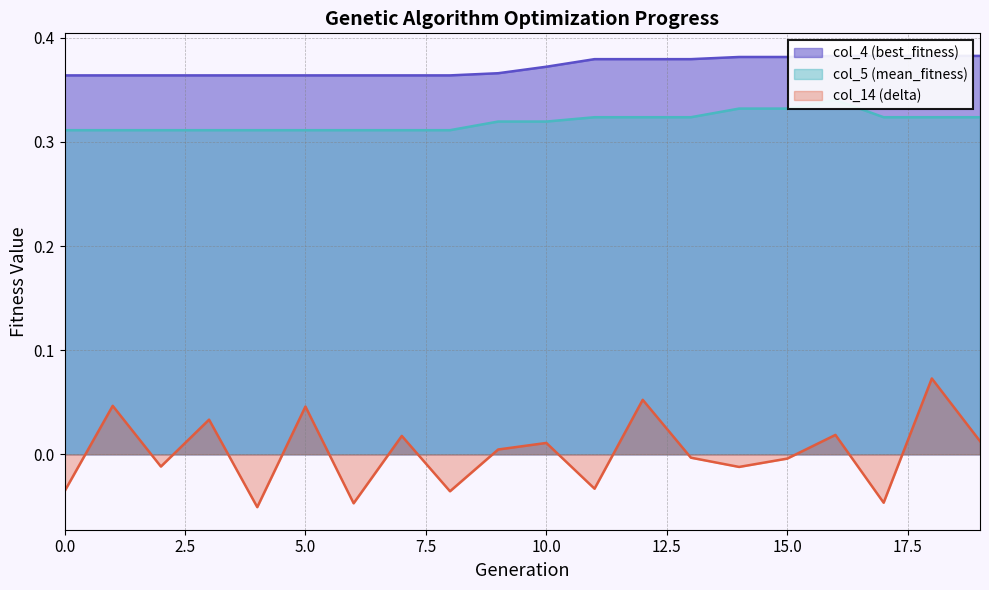

At which label does col_5 (mean_fitness) reach its peak?

16